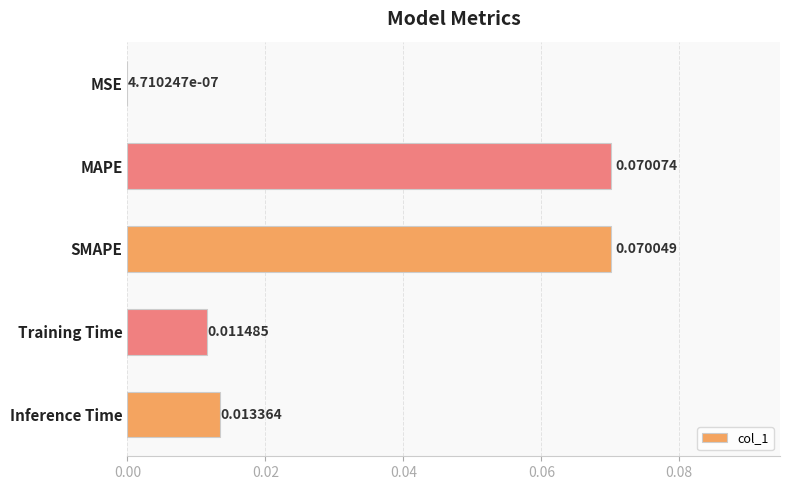

Between Inference Time and MAPE, which is larger?

MAPE